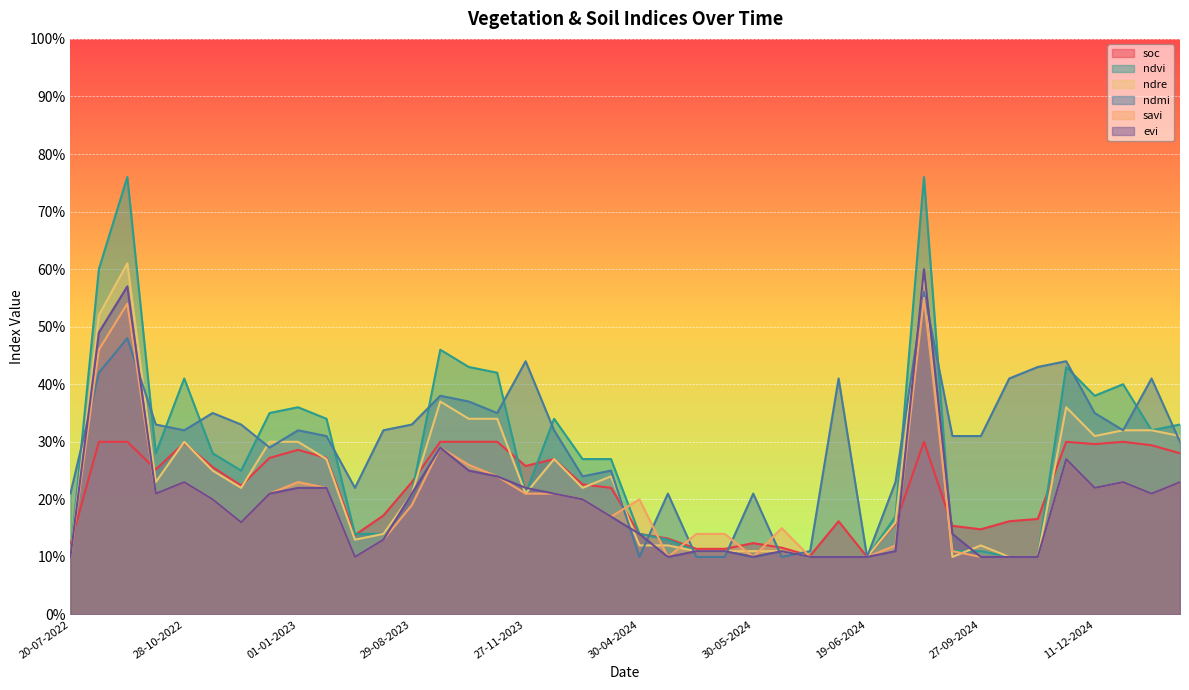

How many series are shown in this chart?

6